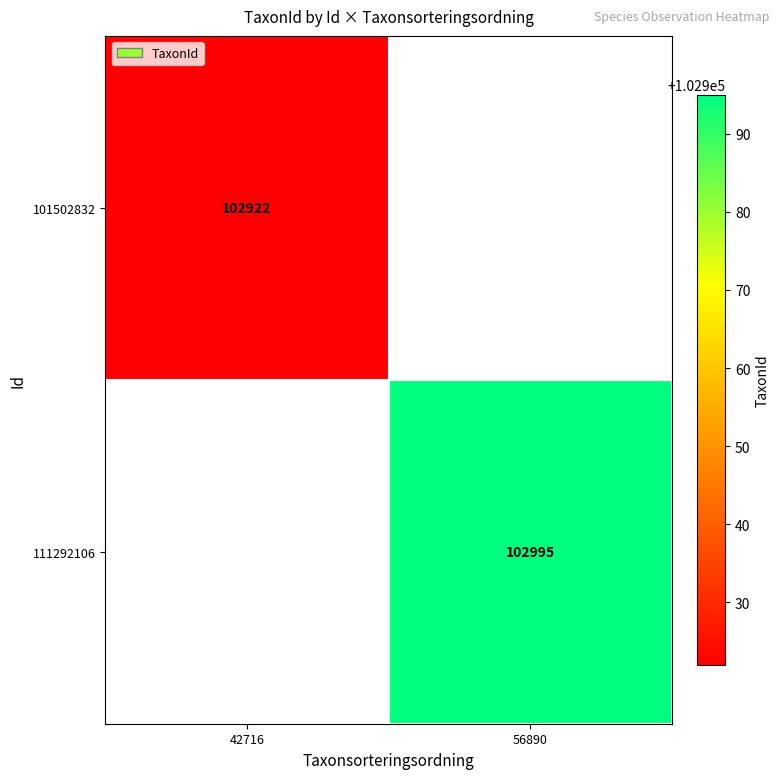

True or false: 101502832 has a value of 60452 at 42716.

False